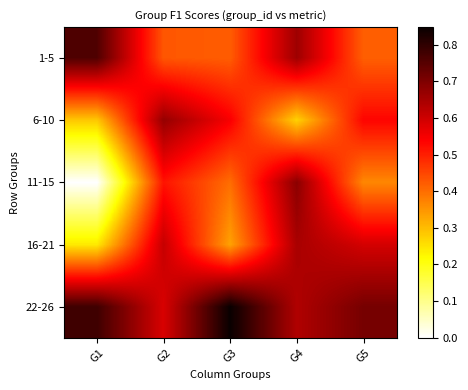

Reading right to left, extract all data points from this chart.

1-5: G5=0.4	G4=0.7	G3=0.4	G2=0.4	G1=0.8
6-10: G5=0.5	G4=0.3	G3=0.5	G2=0.7	G1=0.3
11-15: G5=0.4	G4=0.7	G3=0.4	G2=0.5	G1=0.0
16-21: G5=0.6	G4=0.6	G3=0.3	G2=0.6	G1=0.2
22-26: G5=0.7	G4=0.6	G3=0.8	G2=0.6	G1=0.8